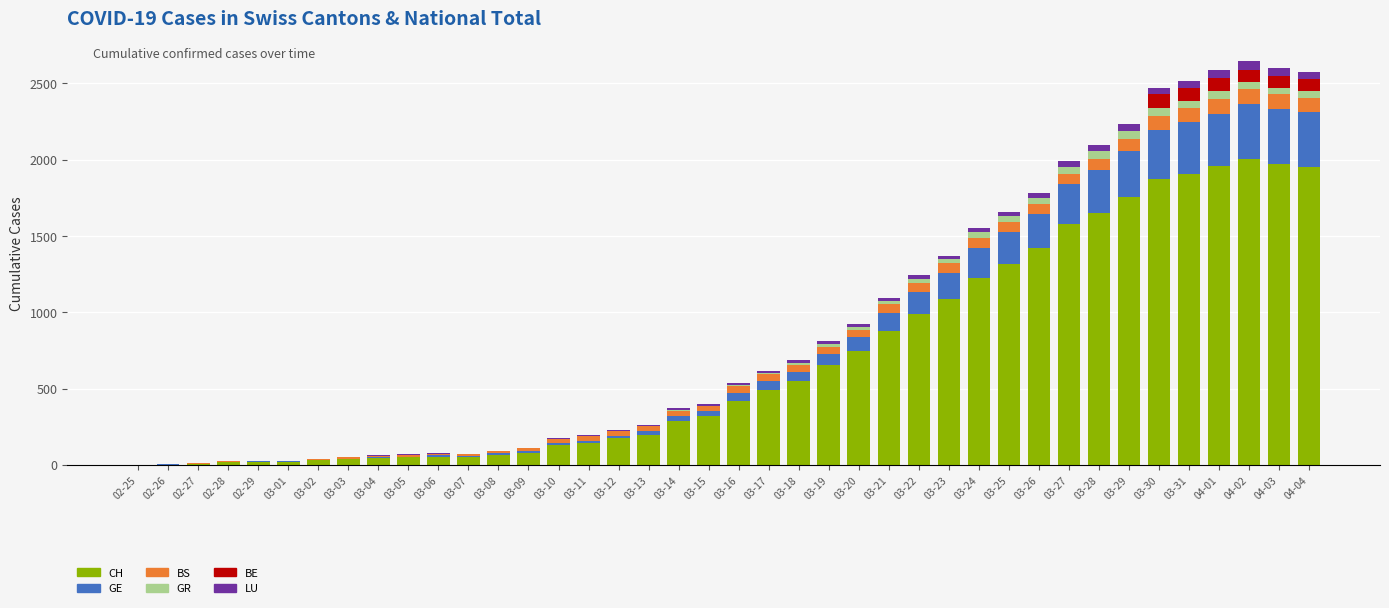

Count the number of data series in this chart.

6